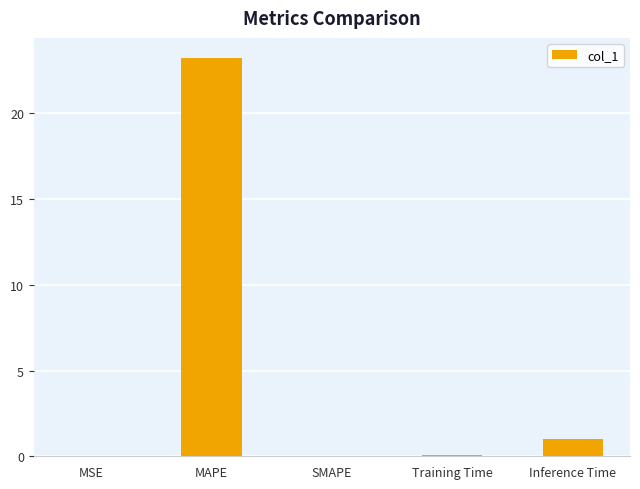

The chart shows a value of 23.2 at MAPE. True or false?

True